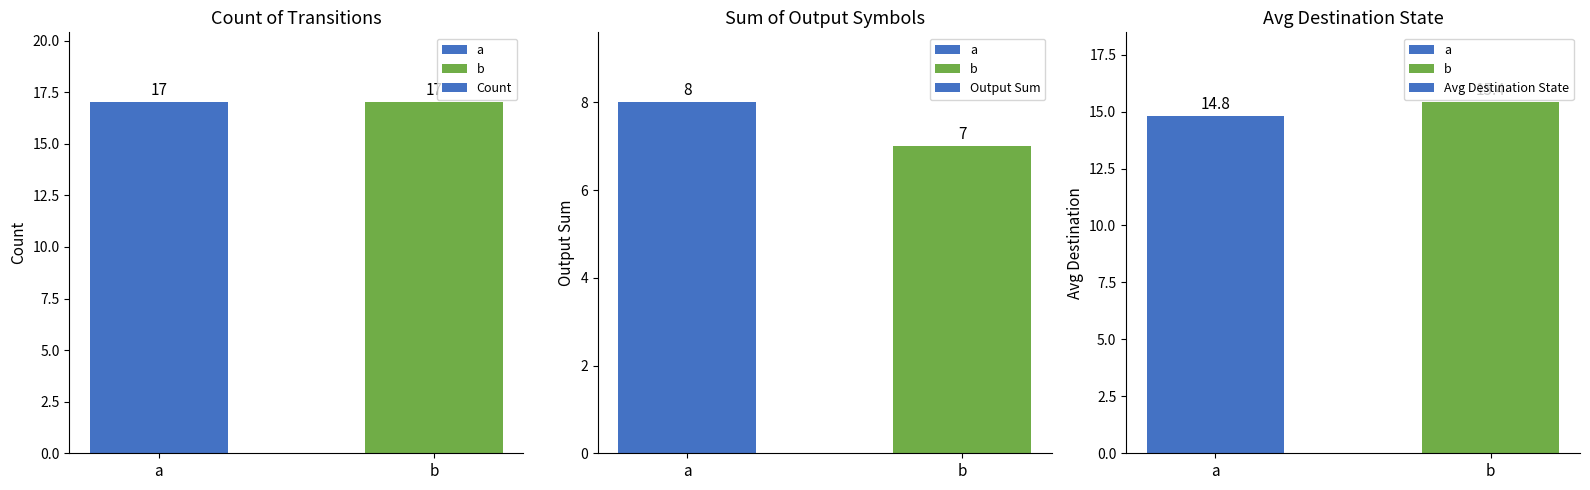

Rank the series by their maximum value, from highest to lowest.

Count, Avg Destination State, Output Sum